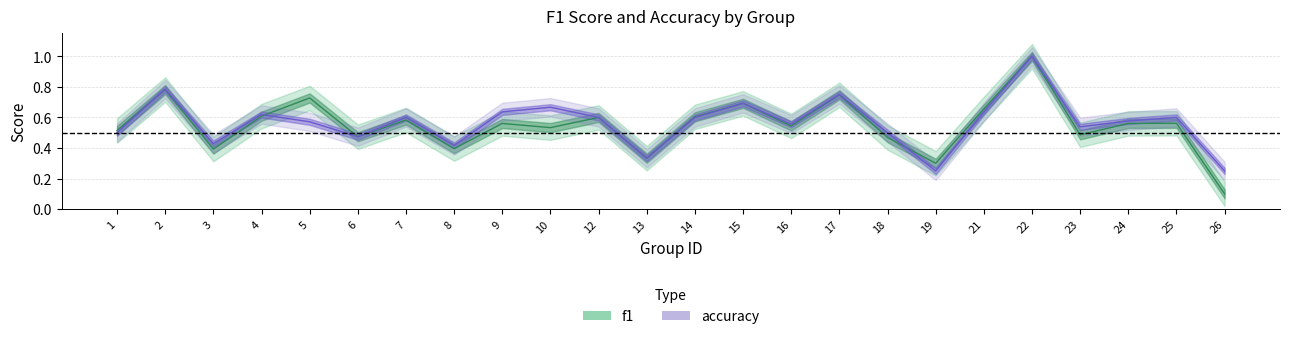

What is the sum of the accuracy values at 1 and 18?

1.0